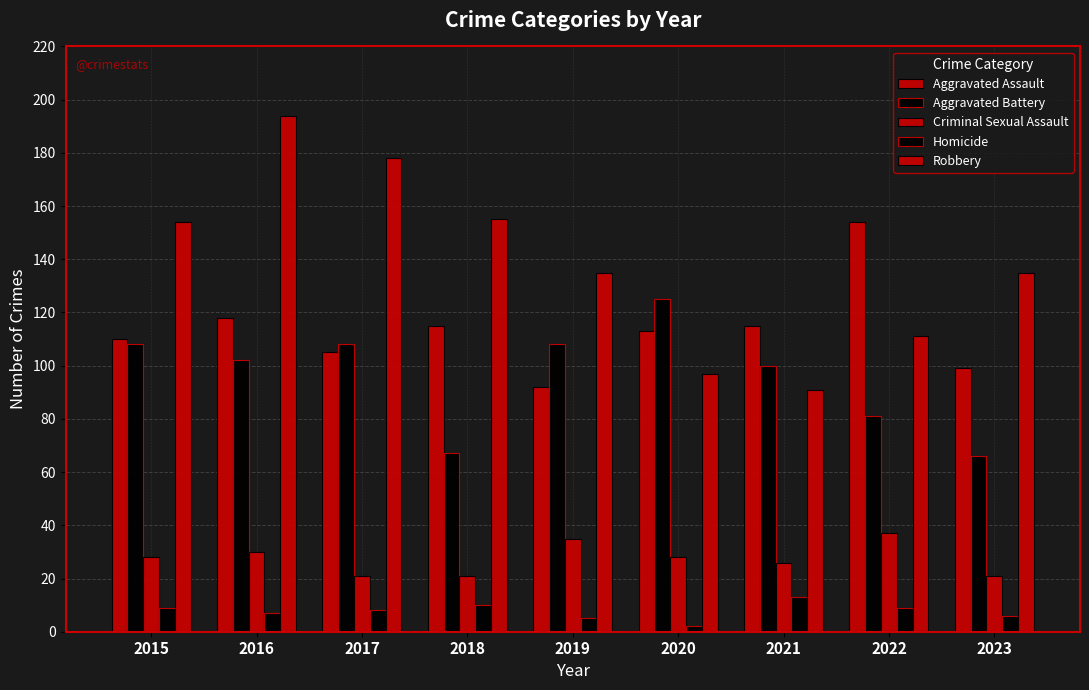

Which series changed the most between 2016 and 2021?

Robbery